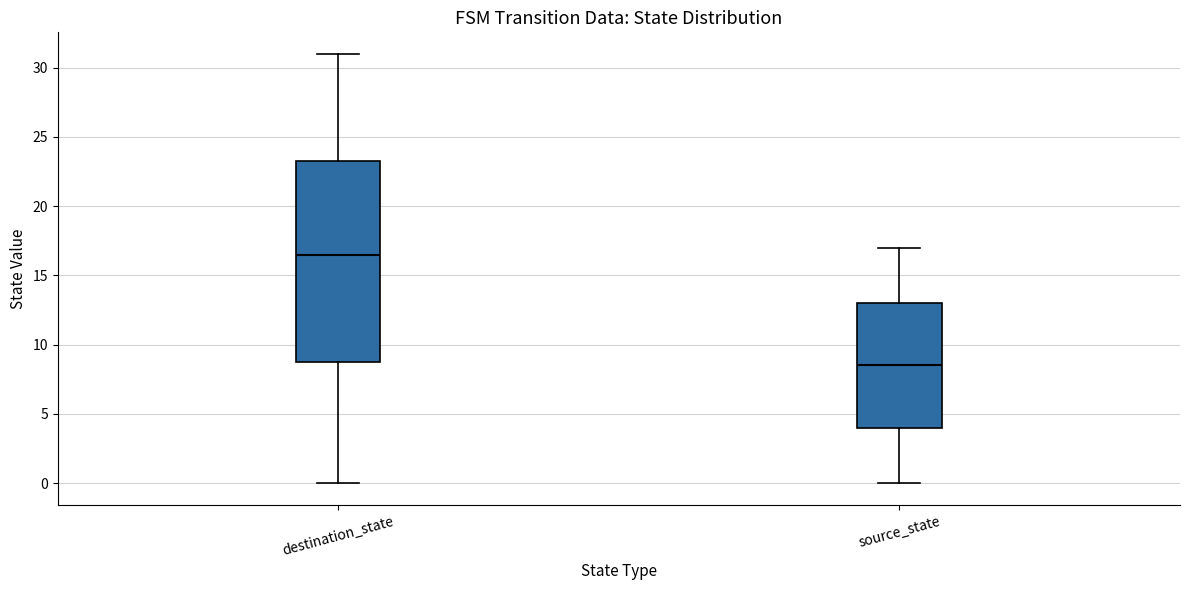

Comparing the boxes themselves (not the whiskers), which one is the tallest?

destination_state